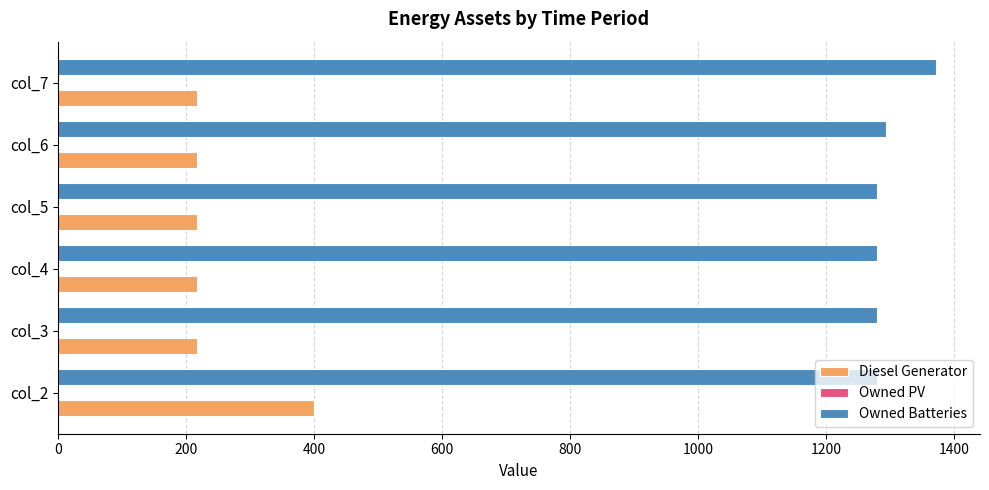

The value of Owned Batteries at col_3 is 1280. True or false?

True